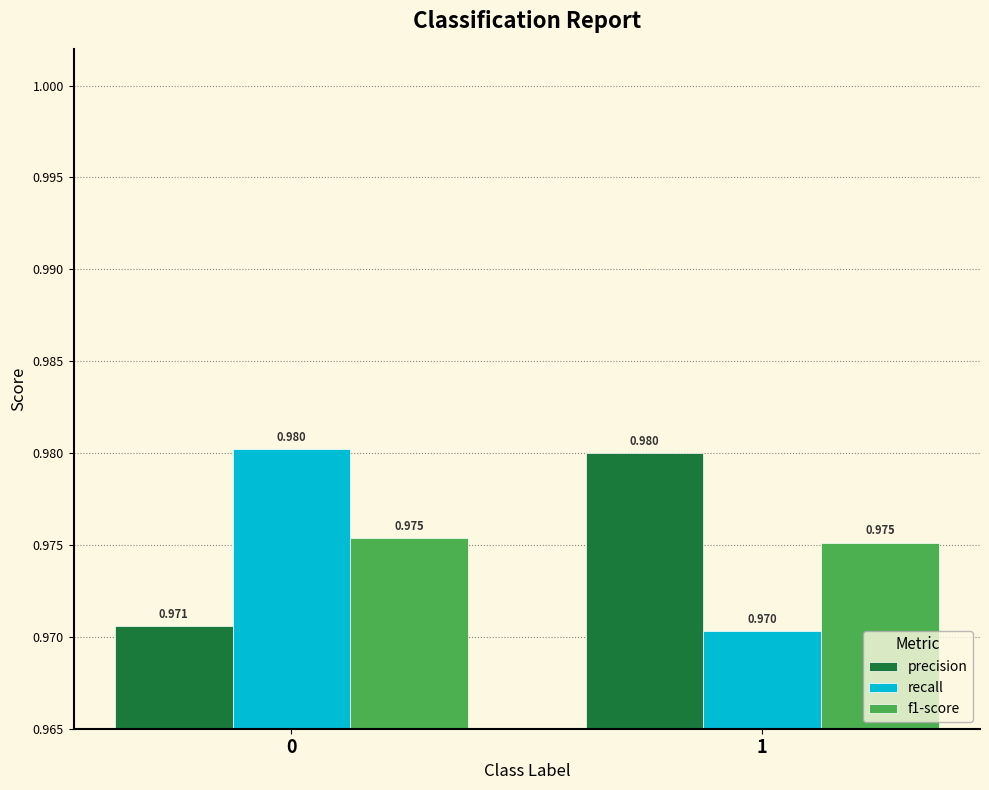

Is the value of recall at 1 greater than the value of precision at 1?

No